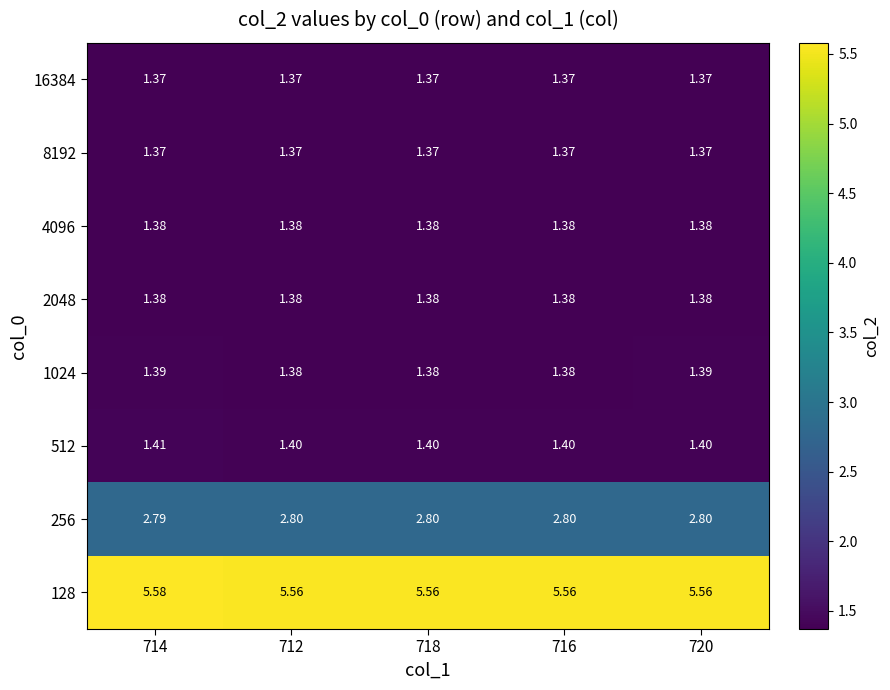

Is the value of 1024 at 712 greater than the value of 512 at 714?

No